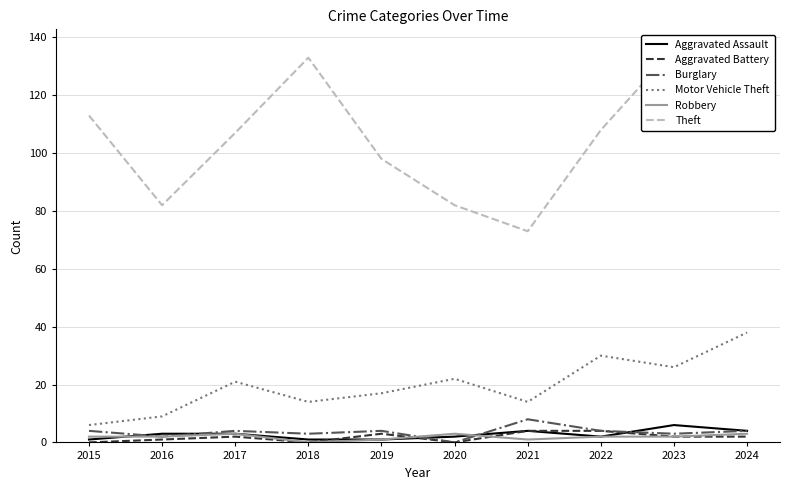

Is the value of Theft at 2019 greater than the value of Robbery at 2016?

Yes